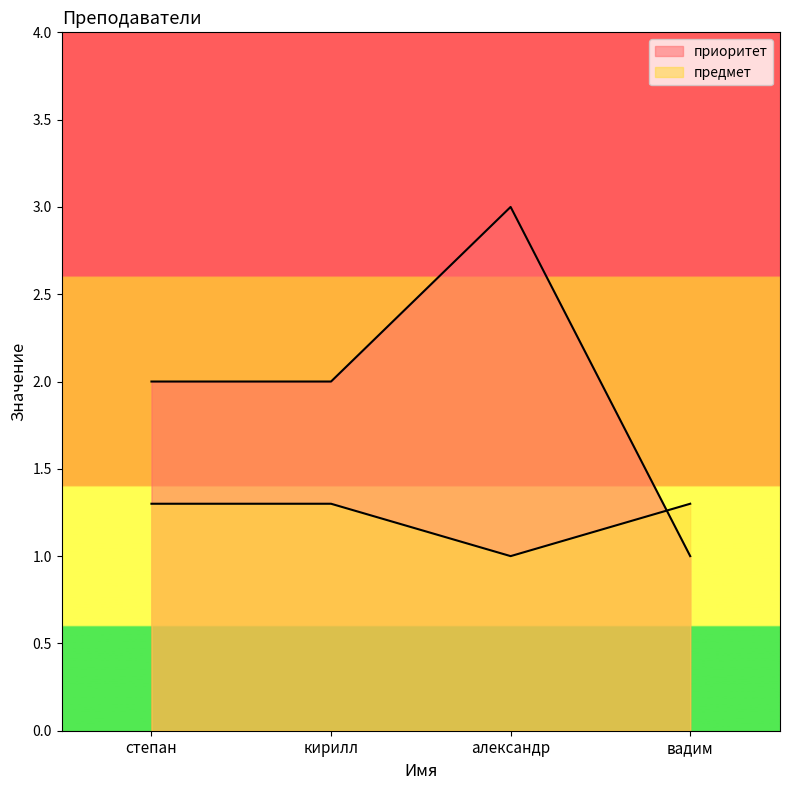

How many intersections are there between предмет and приоритет?

1